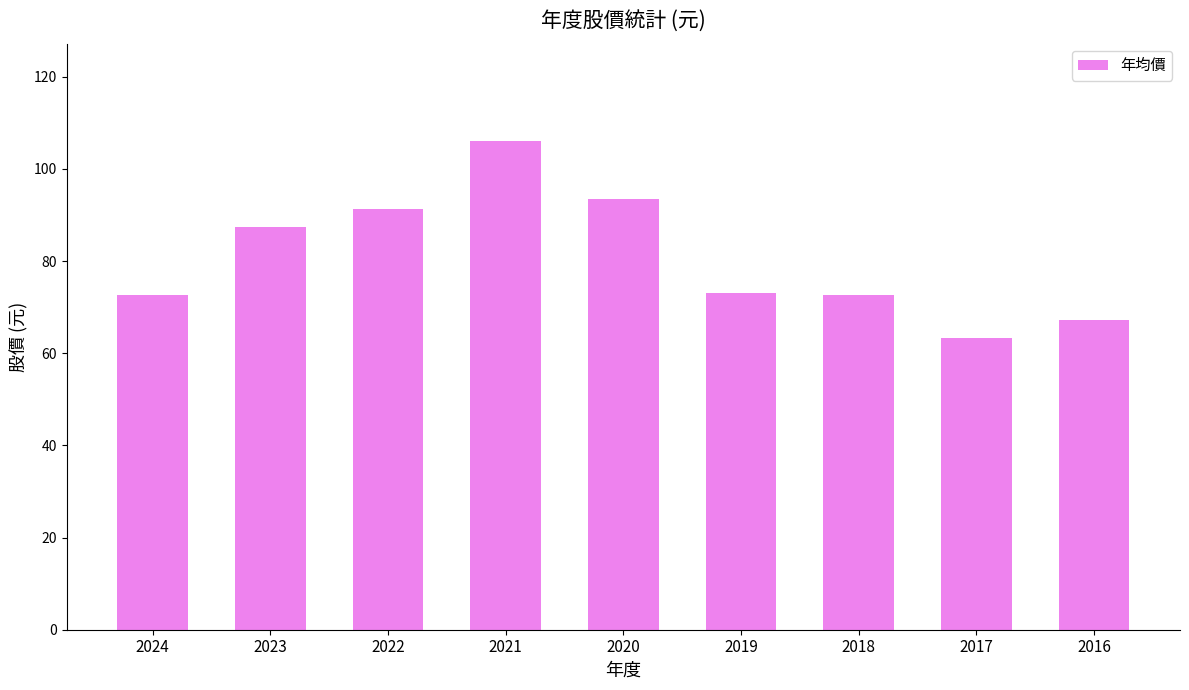

What is the sum of all values?

727.1